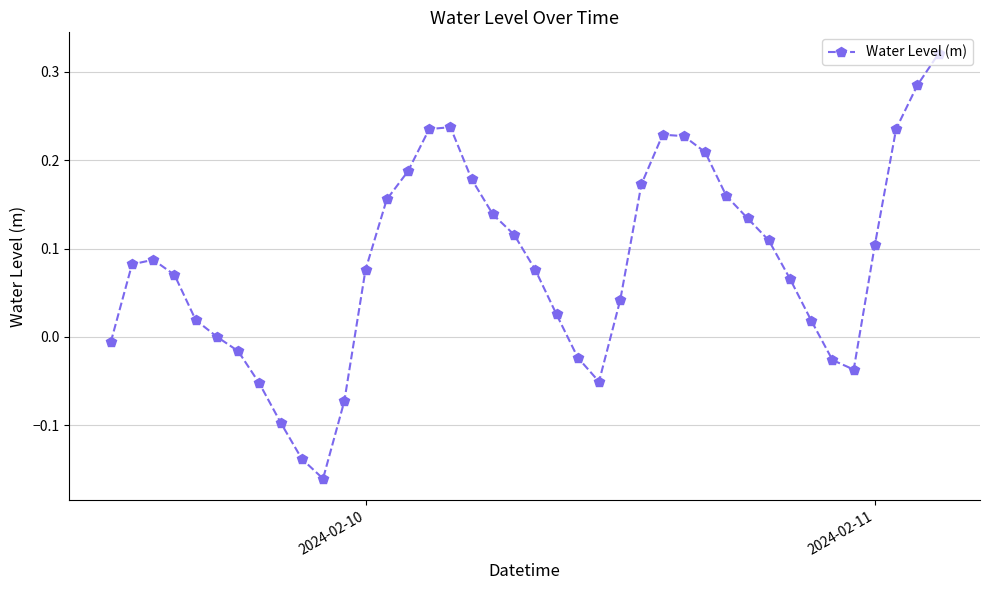

What is the difference between the second highest and second lowest values?

0.4